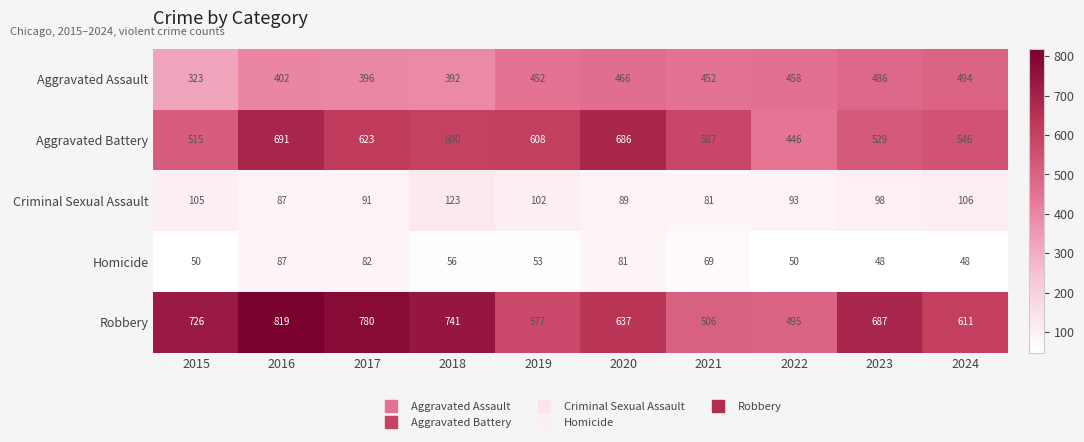

At how many categories does at least one series exceed 163?

10